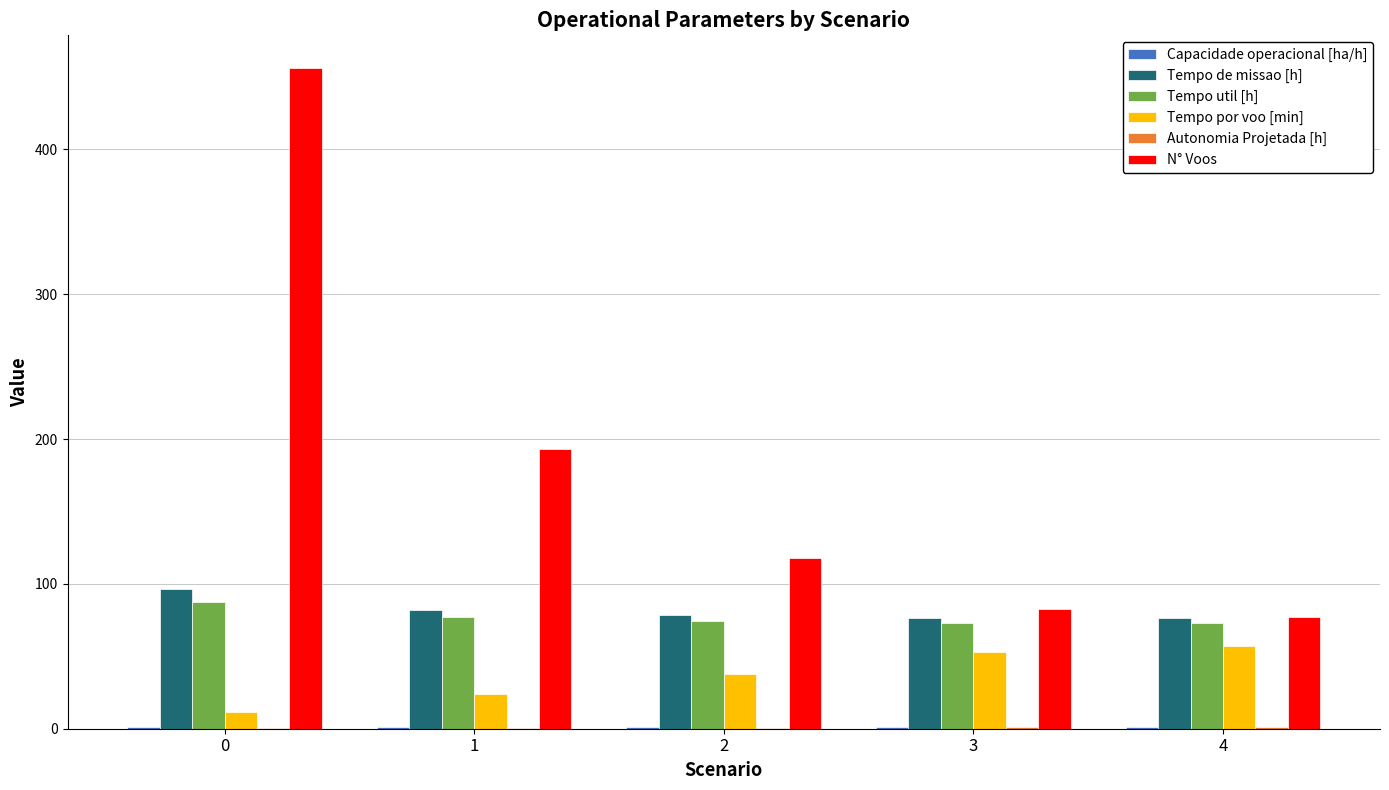

What is the total value across all series at 0?

653.0